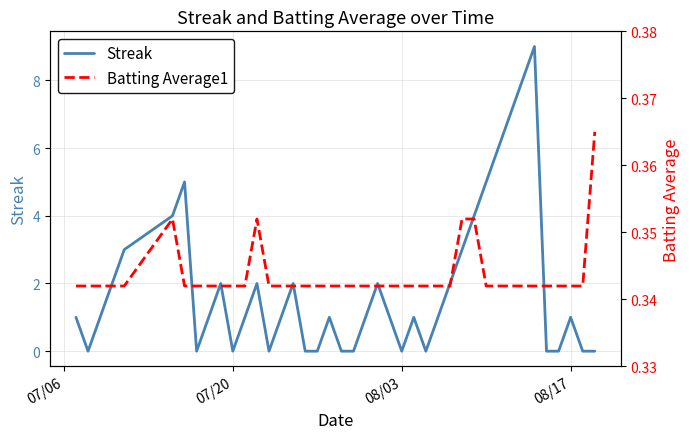

What are all the series names shown in the legend?

Streak, Batting Average1